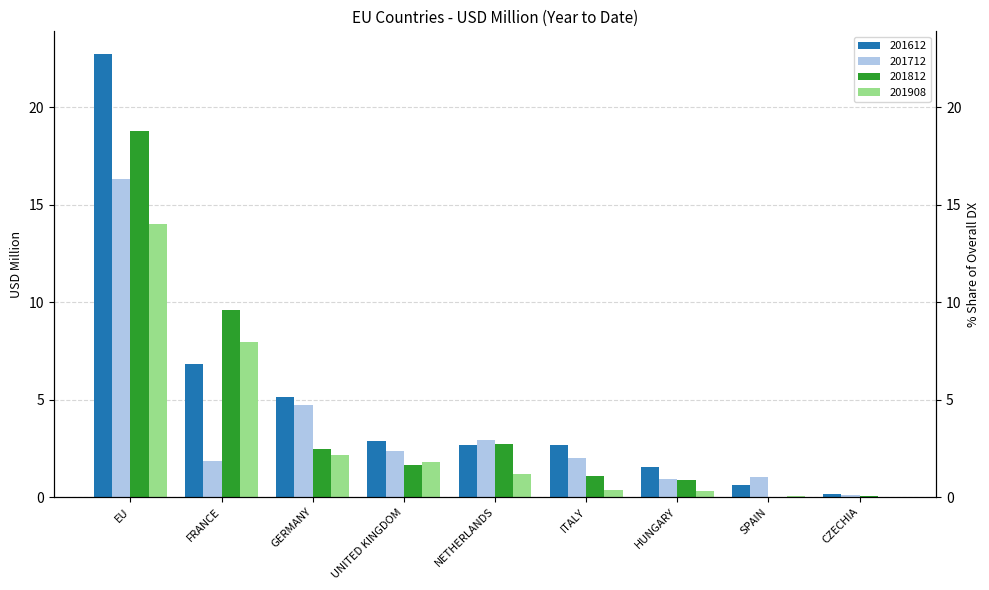

The 201712 series shows 1.9 at FRANCE. True or false?

True